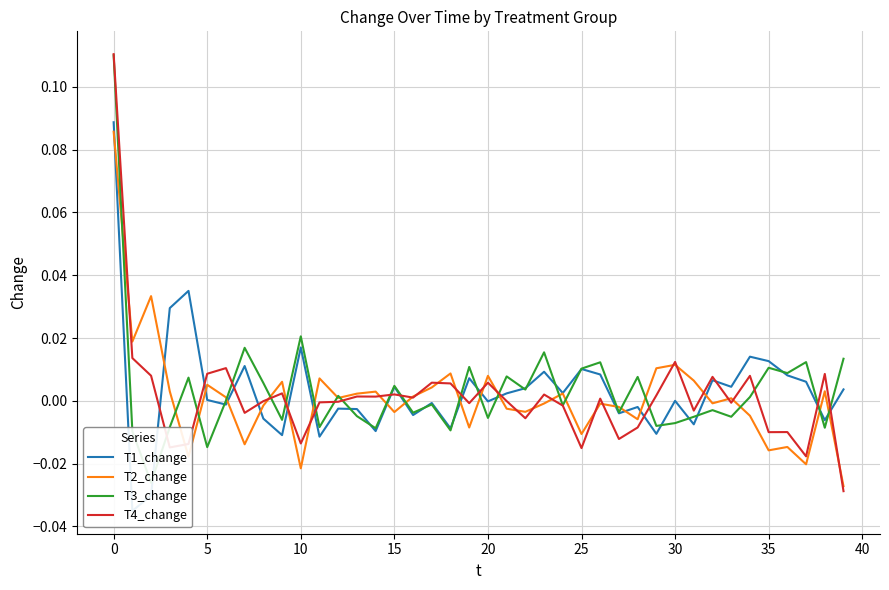

True or false: T1_change and T4_change intersect in this chart.

True